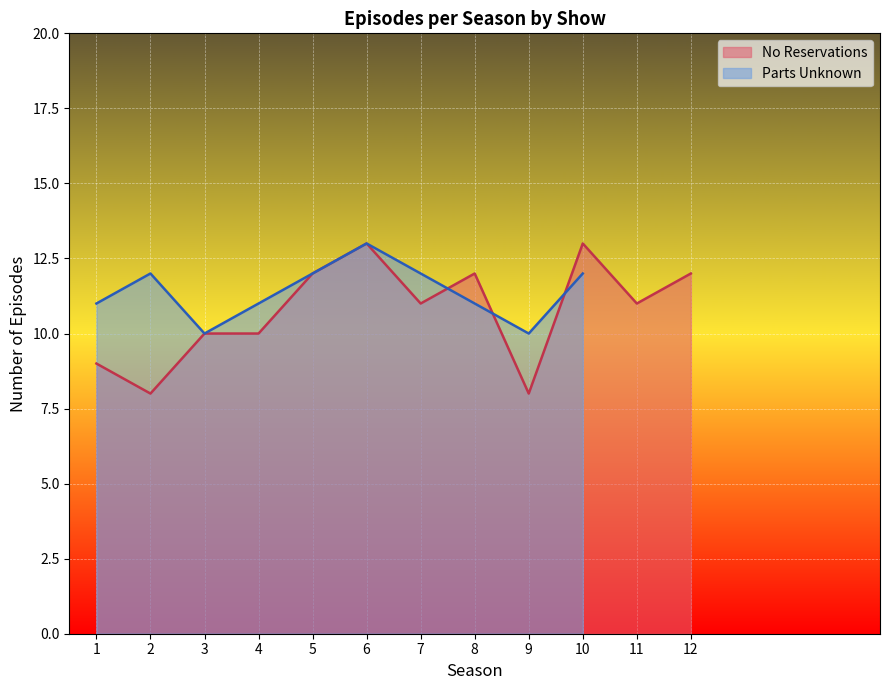

The value of No Reservations at 10 is 17. True or false?

False